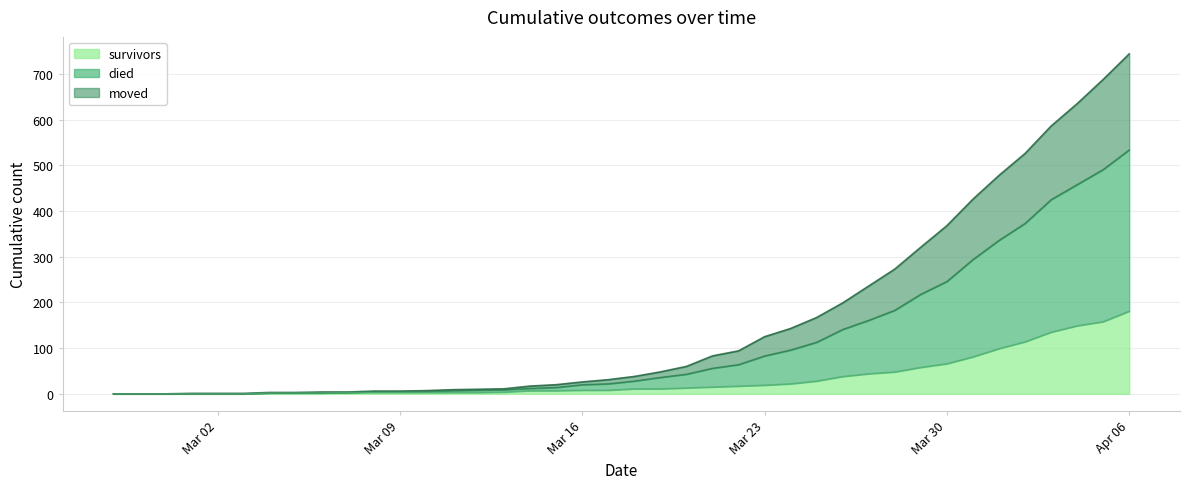

At which category is the sum across all series the highest?

Apr 06